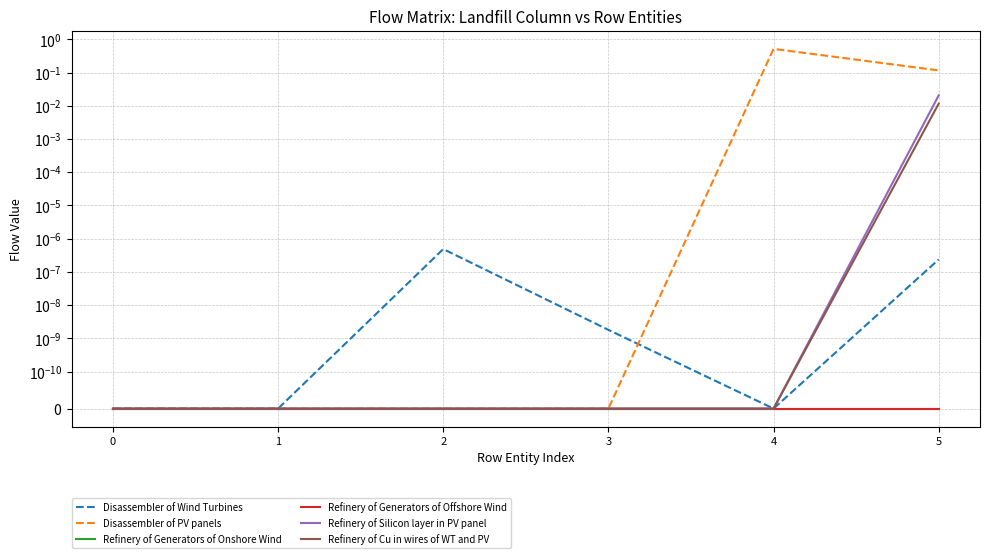

Is it true that Disassembler of Wind Turbines equals 0.0 at 3?

False